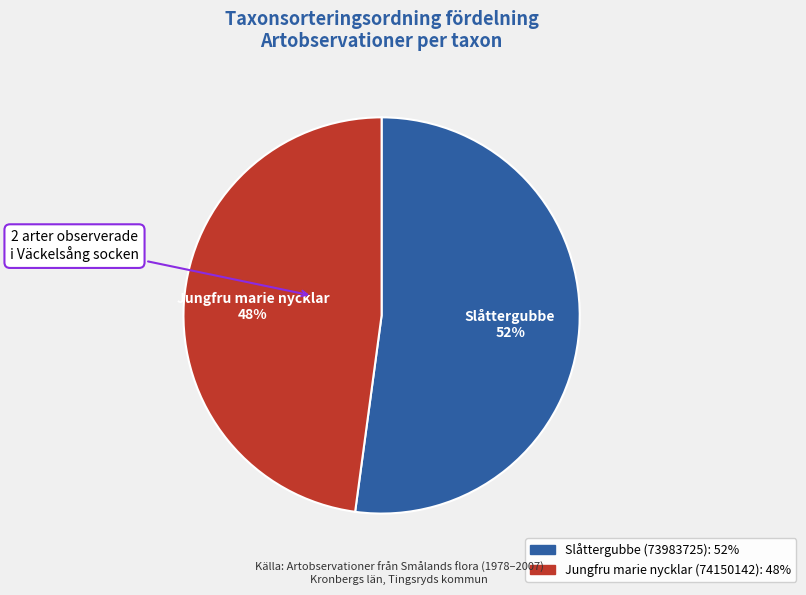

Which slice is the smallest?

Jungfru marie nycklar (74150142)